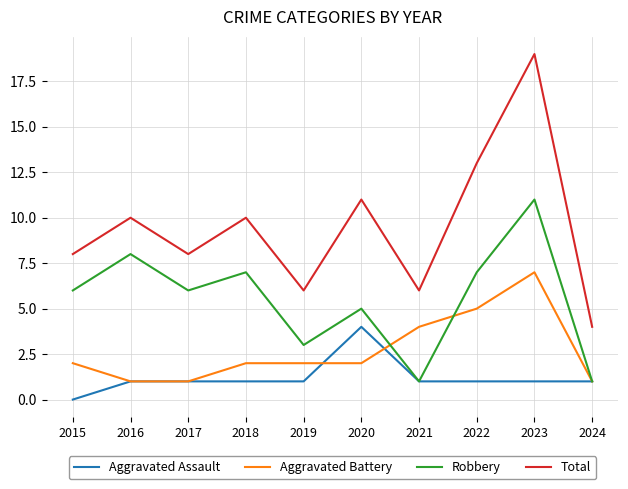

Which series has the largest range (max minus min)?

Total